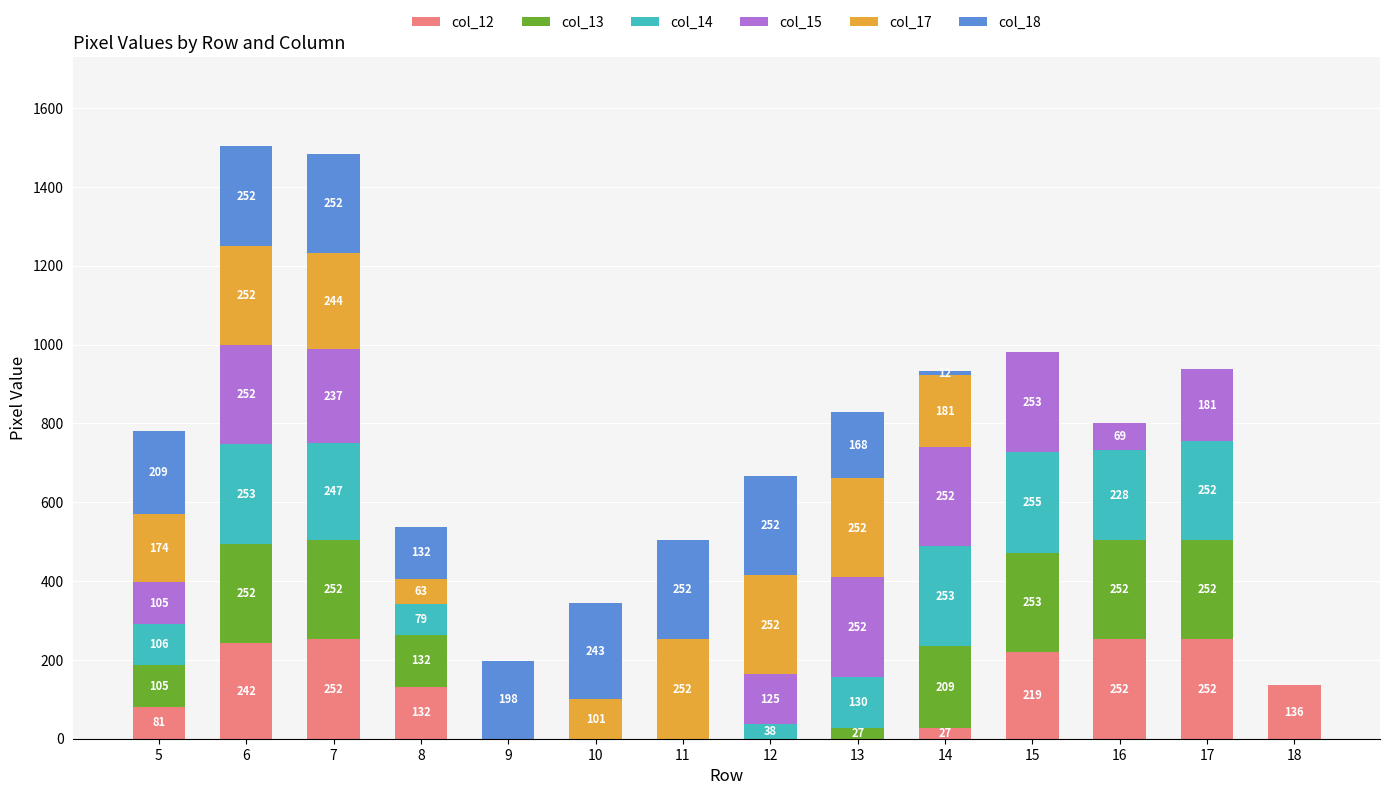

What are all the series names shown in the legend?

col_12, col_13, col_14, col_15, col_17, col_18